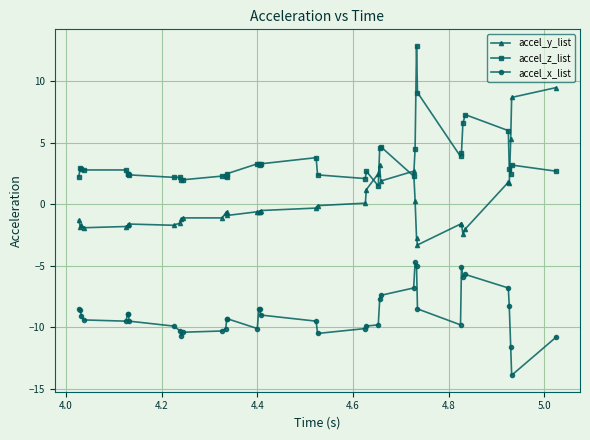

Which series has the largest total across all categories?

accel_z_list